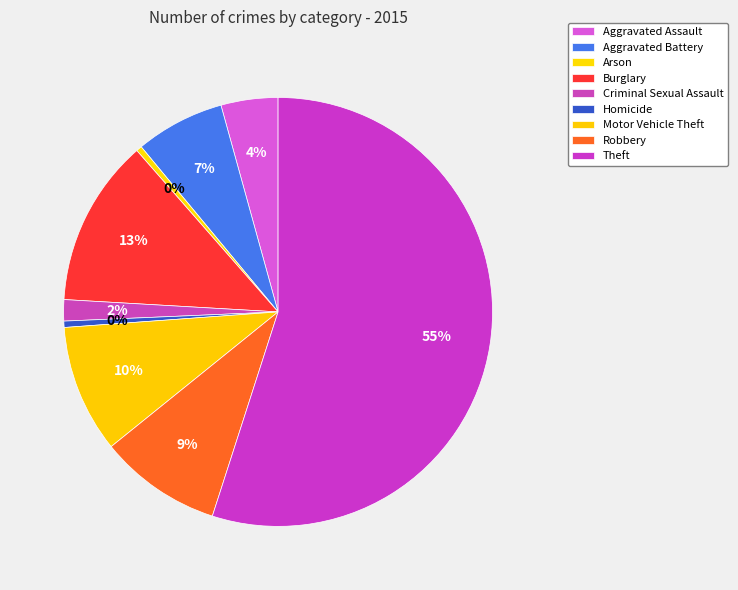

Is the sum of Robbery and Motor Vehicle Theft greater than half?

No